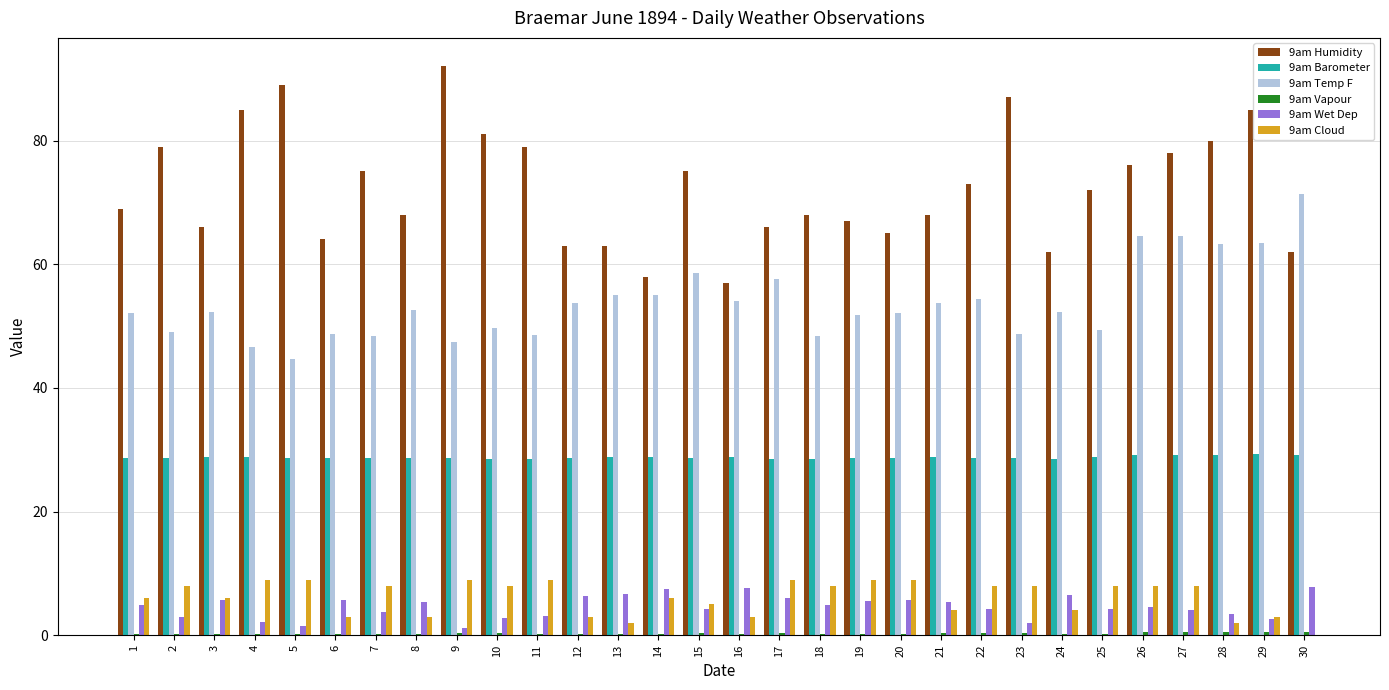

Is the value of 9am Temp F at 12 greater than the value of 9am Barometer at 11?

Yes